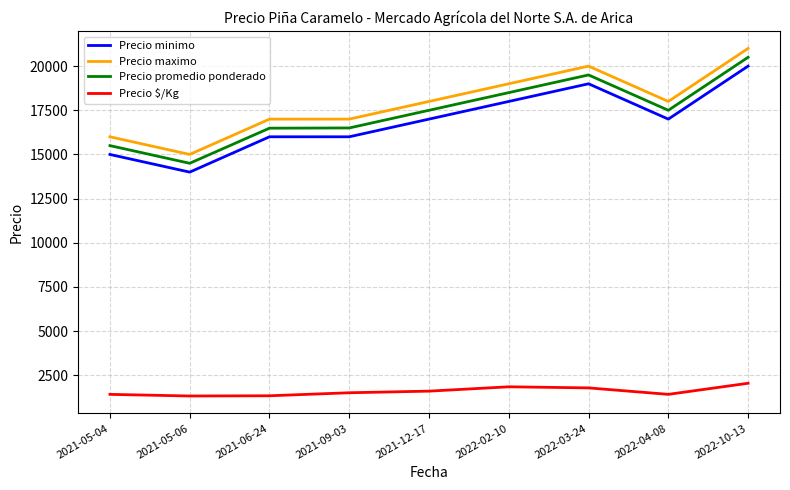

What is the smallest value displayed?

1329.0